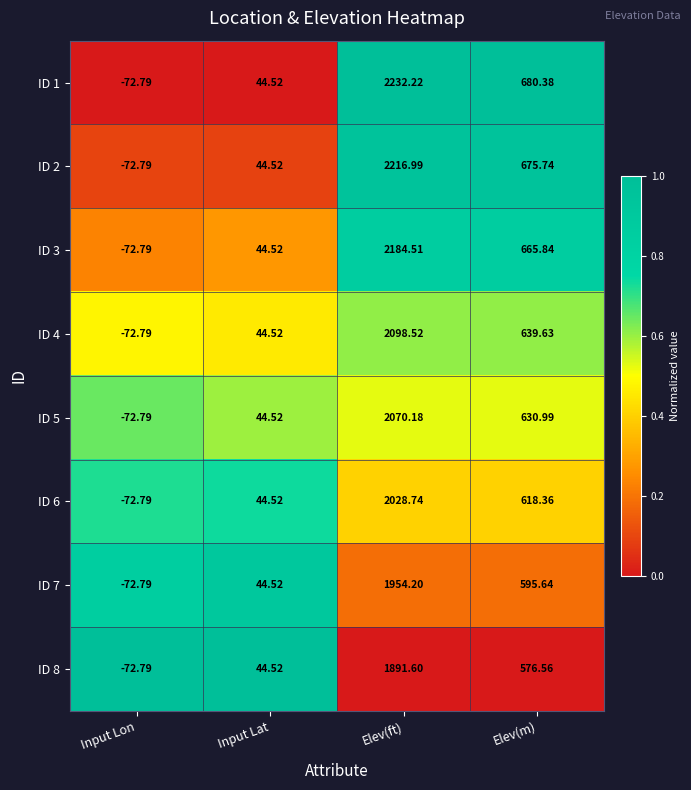

At which category is the sum across all series the highest?

Elev(ft)